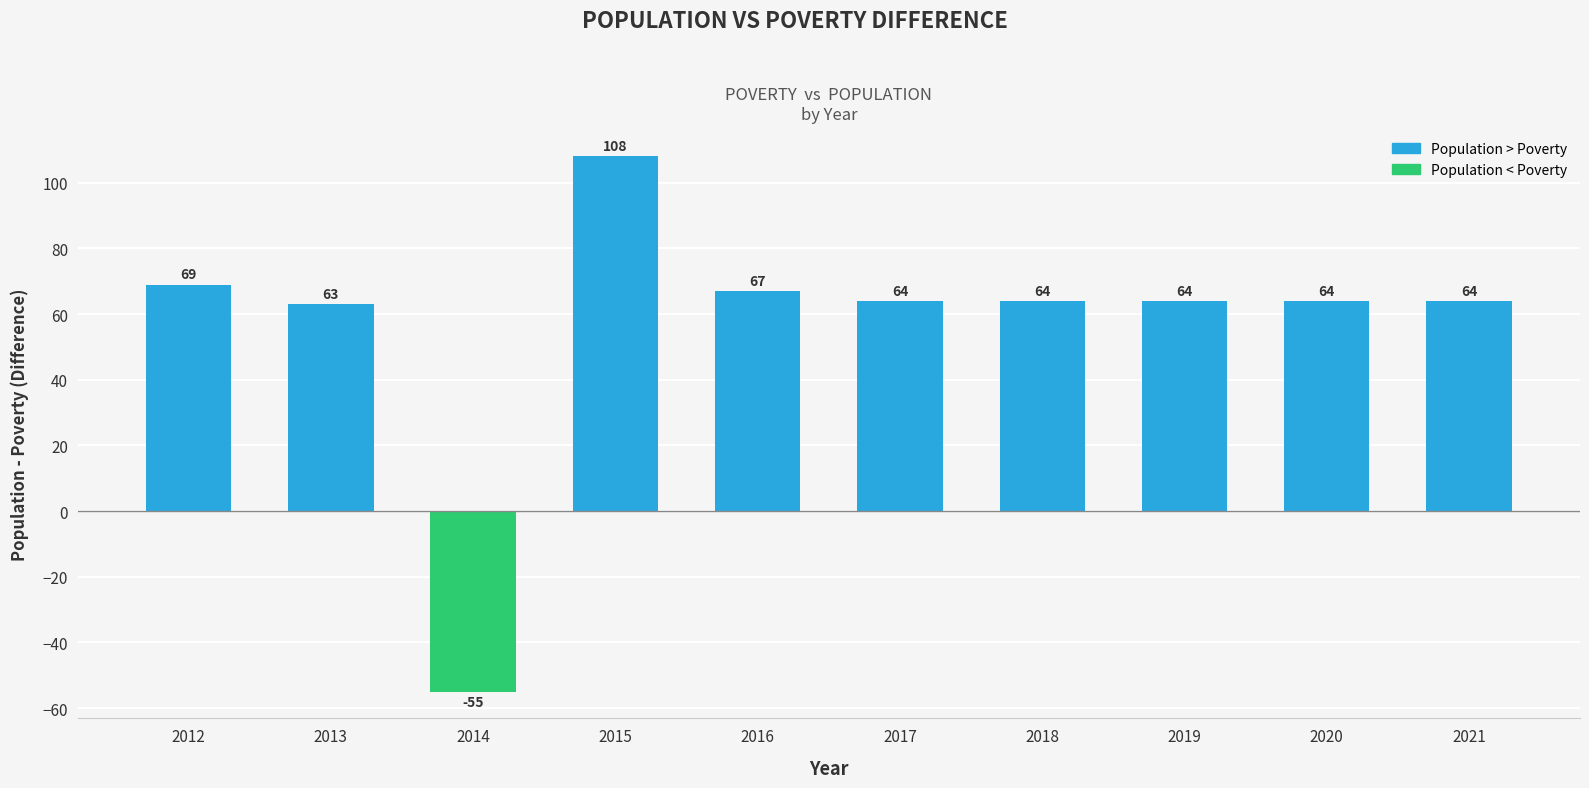

The value at 2012 is 69. True or false?

True